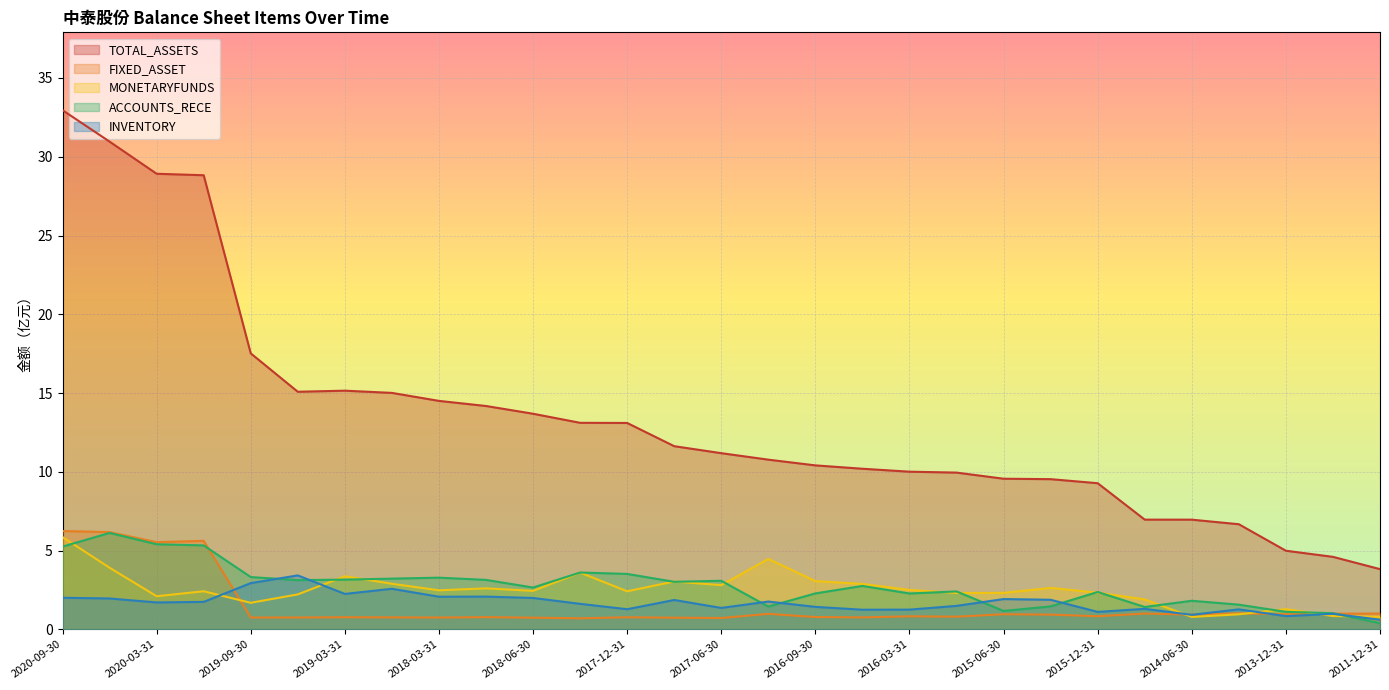

What is the maximum value shown in the chart?

33.0